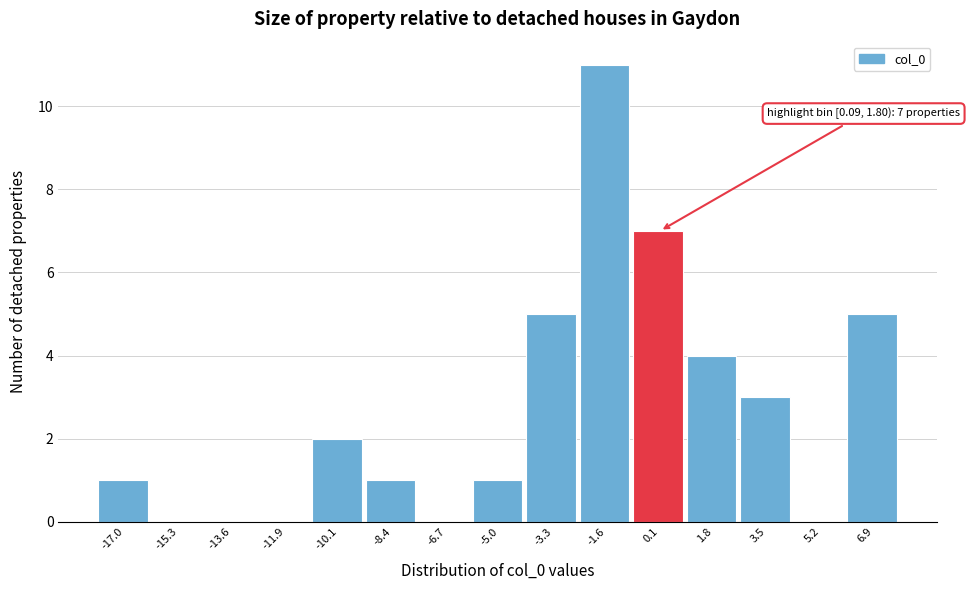

Reading left to right, list all the values displayed in this chart.

-17.0=1	-15.3=0	-13.6=0	-11.9=0	-10.1=2	-8.4=1	-6.7=0	-5.0=1	-3.3=5	-1.6=11	0.1=7	1.8=4	3.5=3	5.2=0	6.9=5